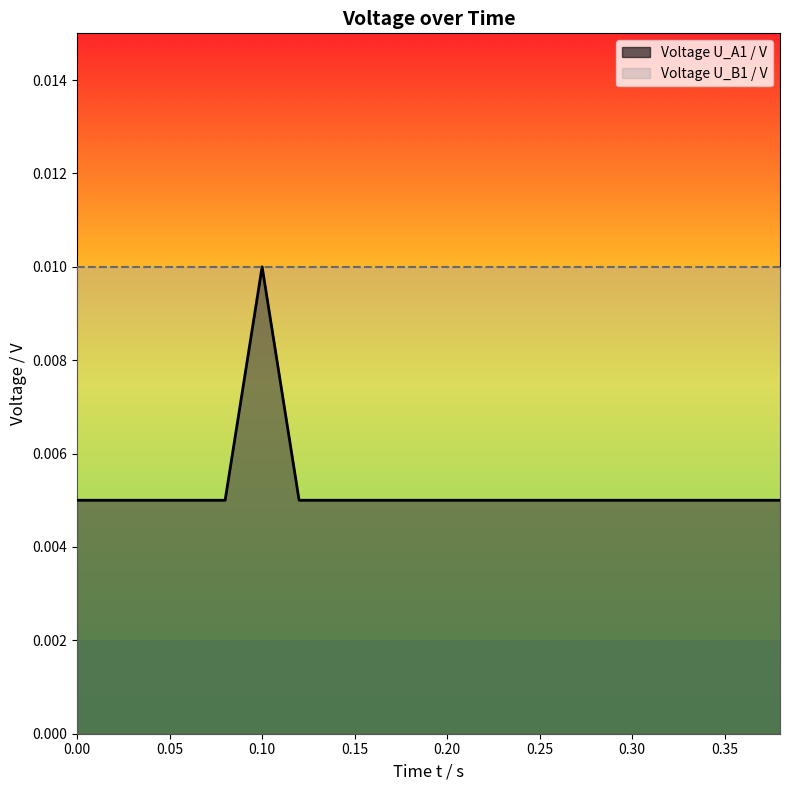

Rank the series at 0.20 from lowest to highest value.

Voltage U_A1 / V, Voltage U_B1 / V